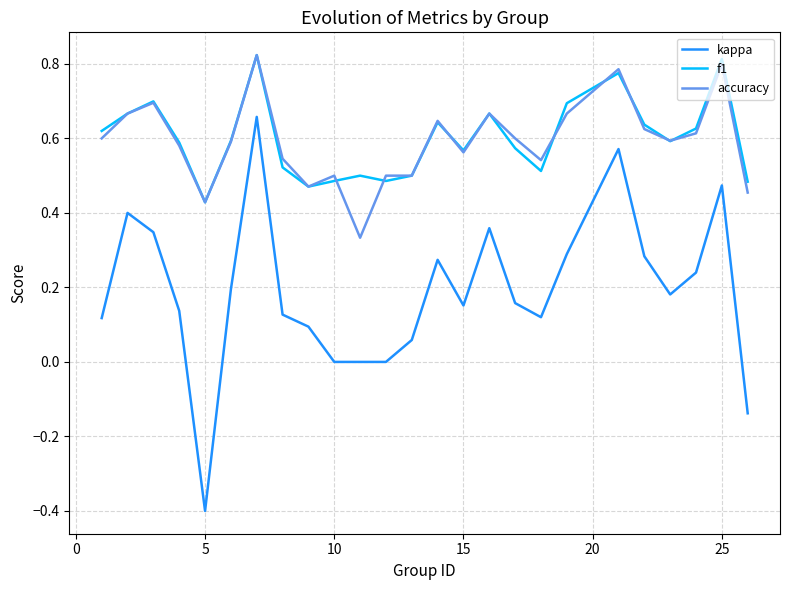

True or false: kappa and accuracy cross at least once.

False